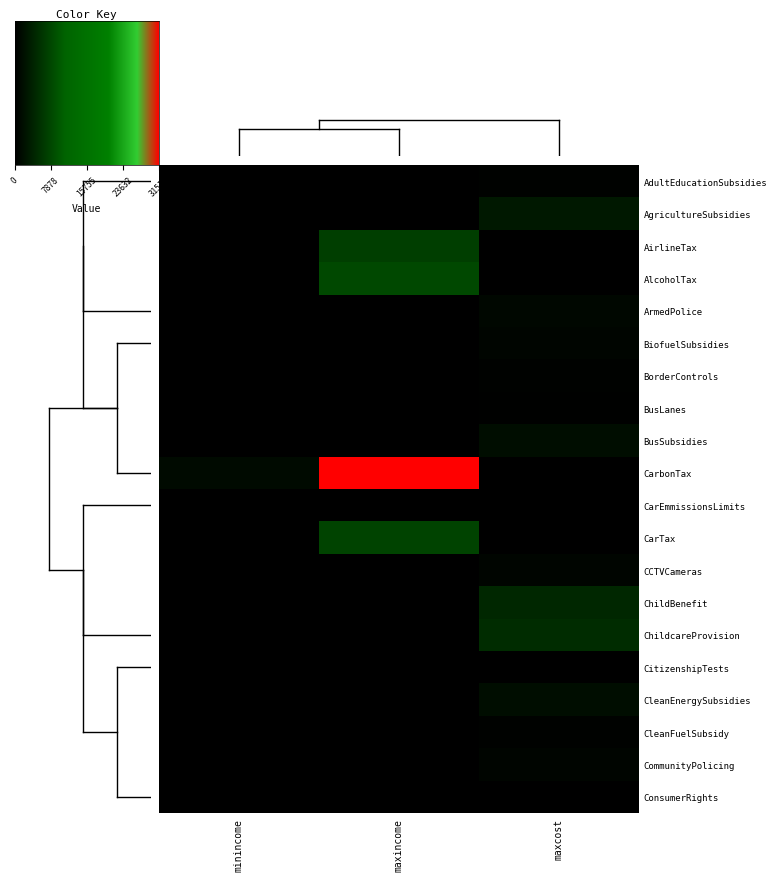

What value does the CarTax series have at maxincome?

7435.9